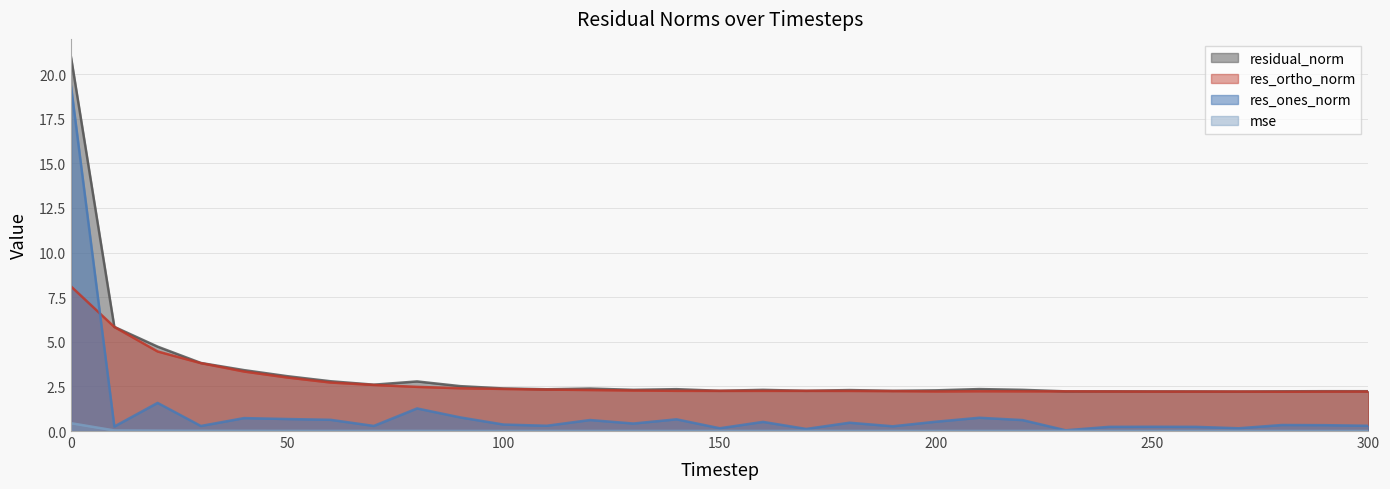

Between 80 and 200, which series saw the biggest shift?

res_ones_norm